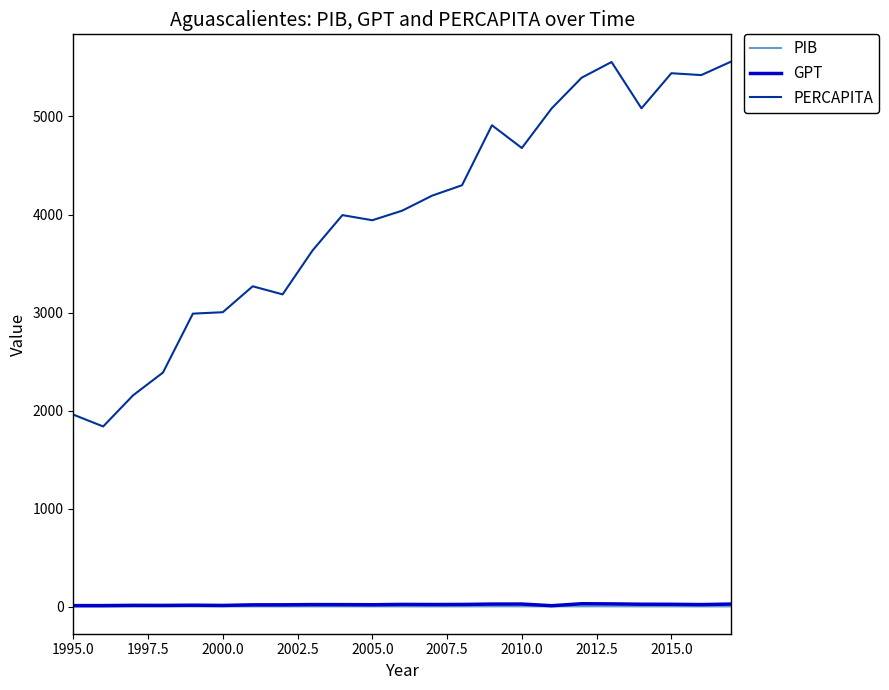

True or false: GPT and PERCAPITA intersect in this chart.

False